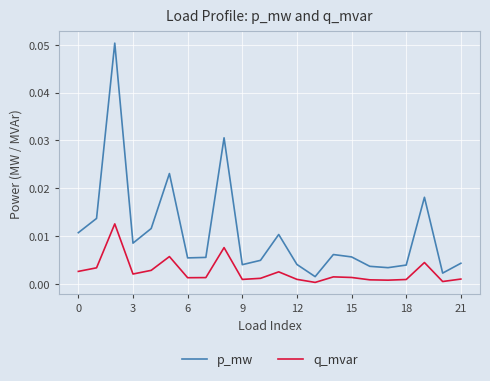

Which series has the largest range (max minus min)?

p_mw